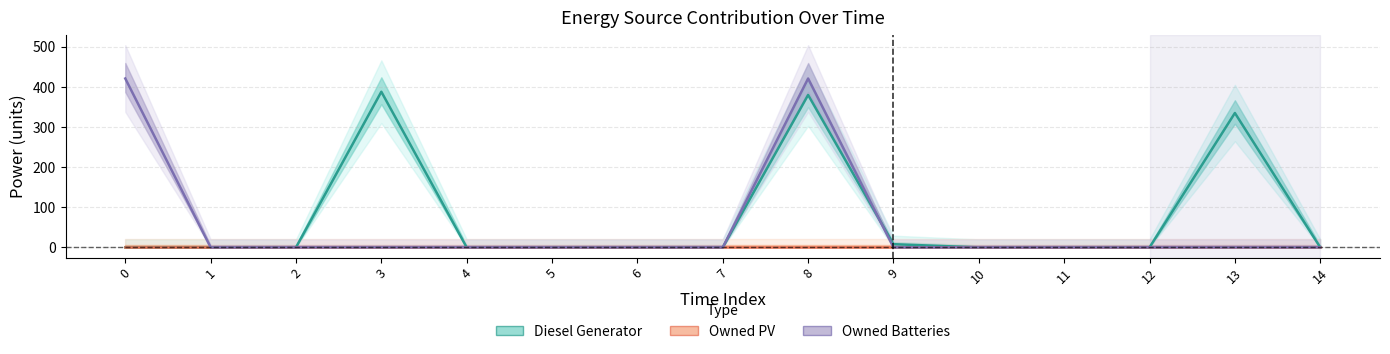

The value of Diesel Generator at 5 is 0. True or false?

True